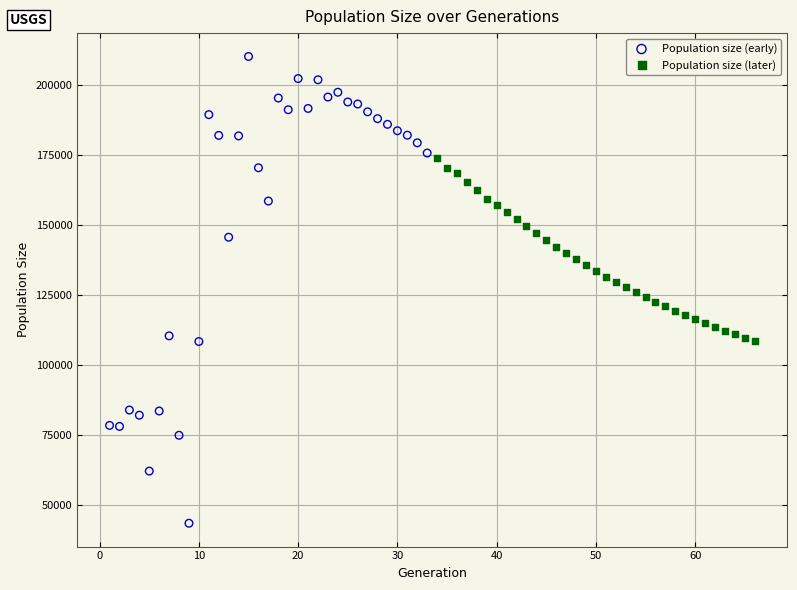

Which series reaches the minimum Y coordinate?

Population size (early)